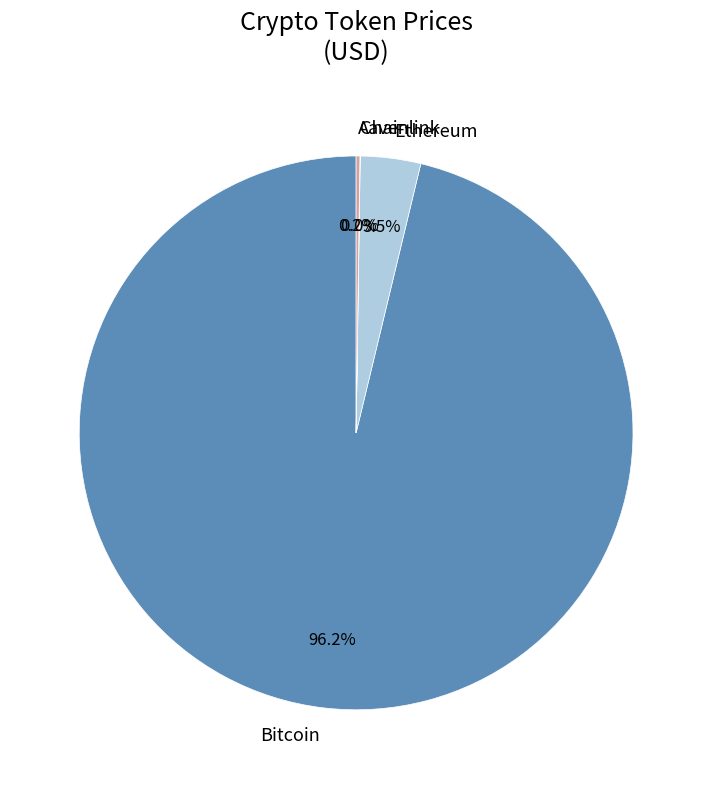

Is there a majority slice in this chart?

Yes